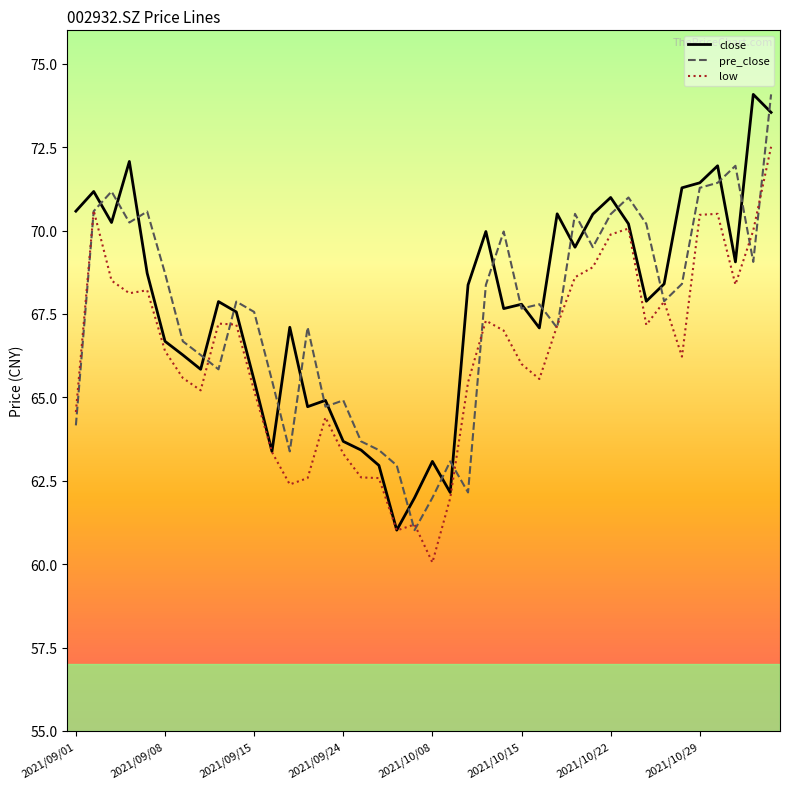

What is the difference between the maximum and minimum values in the low series?

12.5